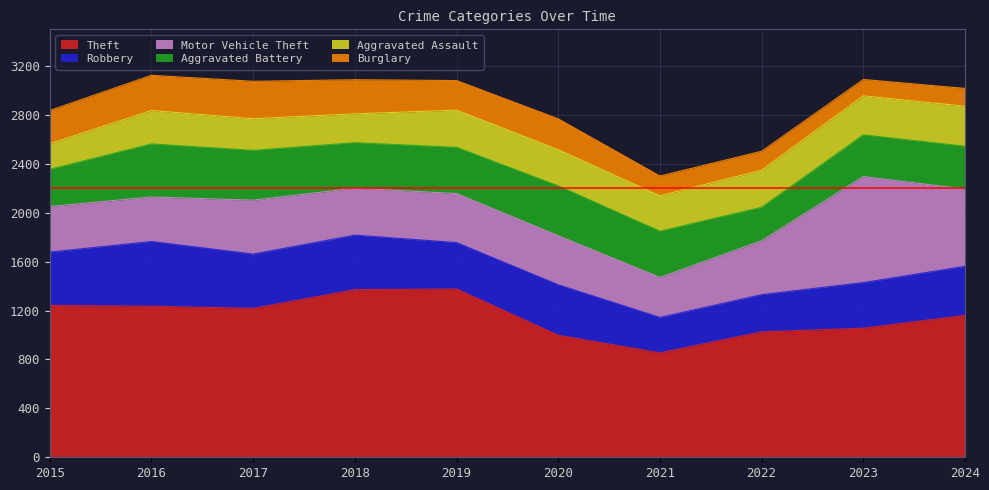

How many interior local peaks does the Theft series have?

1